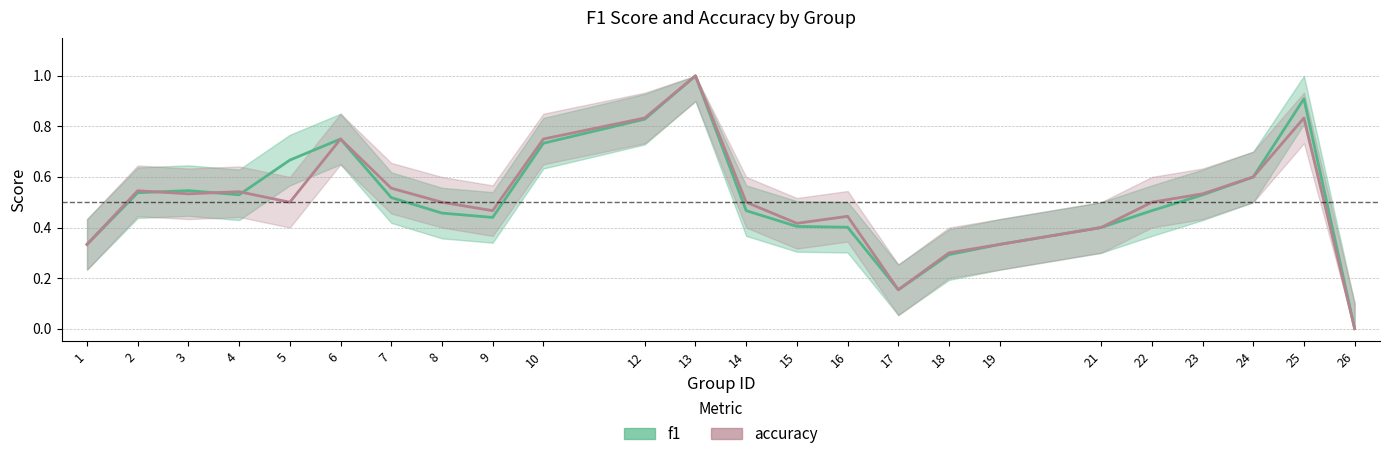

What is the sum of all f1 values?

12.3